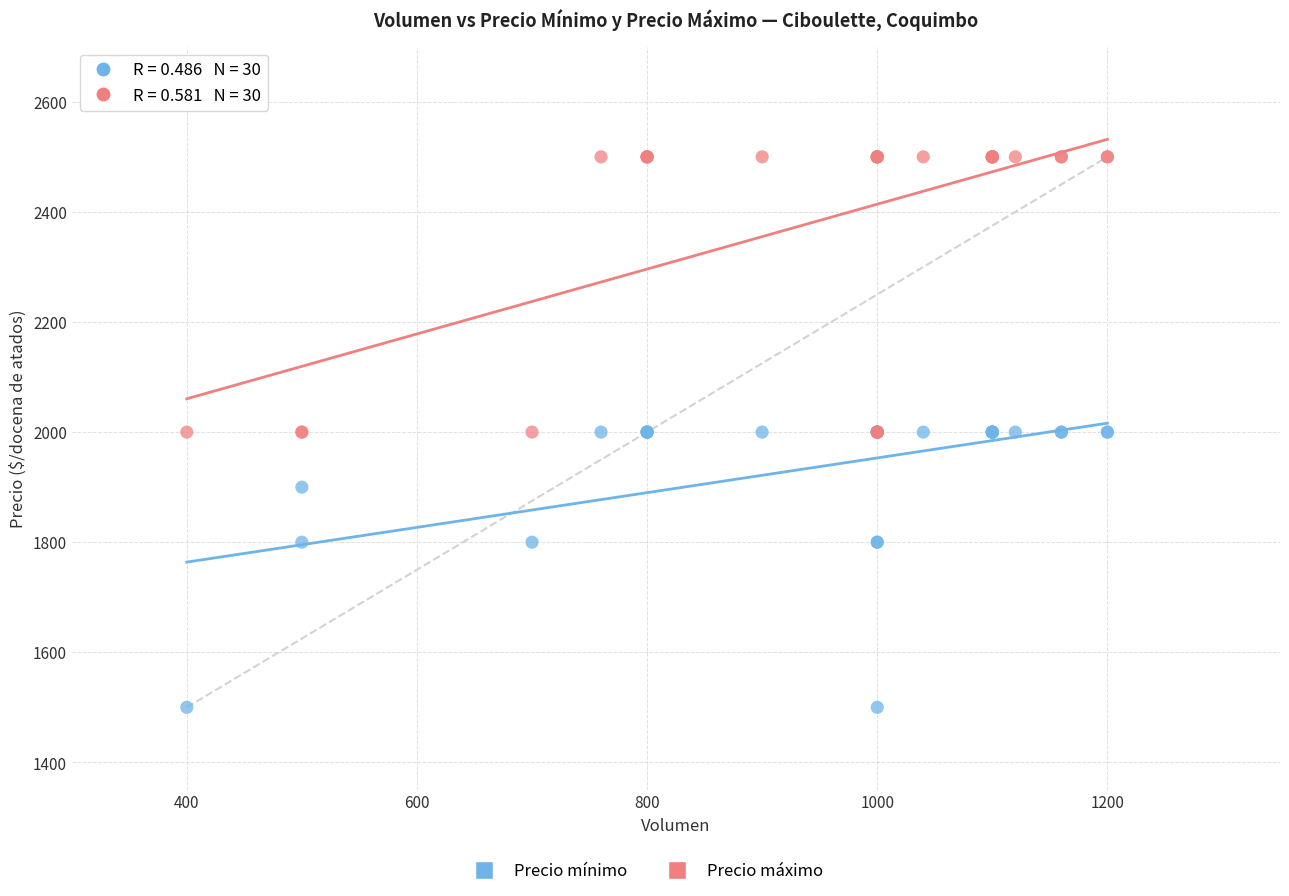

Which series reaches the minimum Y coordinate?

Precio mínimo